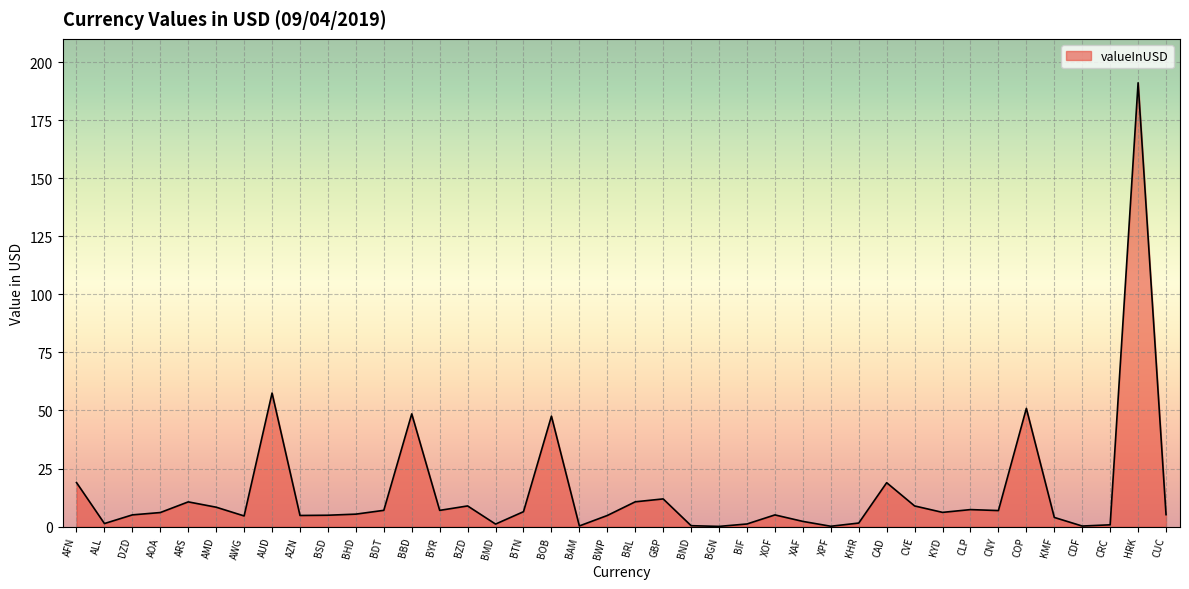

Read the value at BAM.

0.3